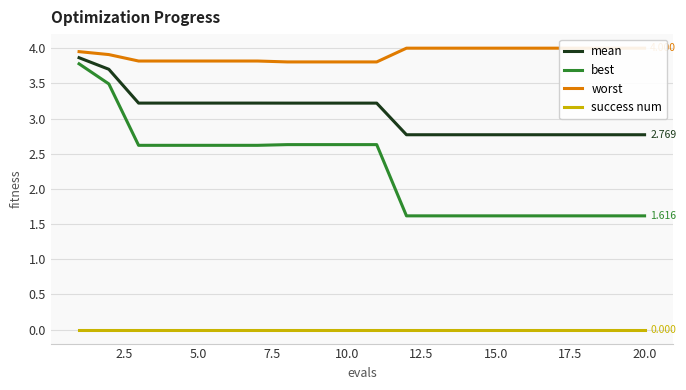

Rank the categories by mean value from lowest to highest.

11, 12, 13, 14, 15, 16, 17, 18, 19, 17.5, 20.0, 22.5, 10, 5.0, 7.5, 10.0, 12.5, 15.0, 2.5, 0.0